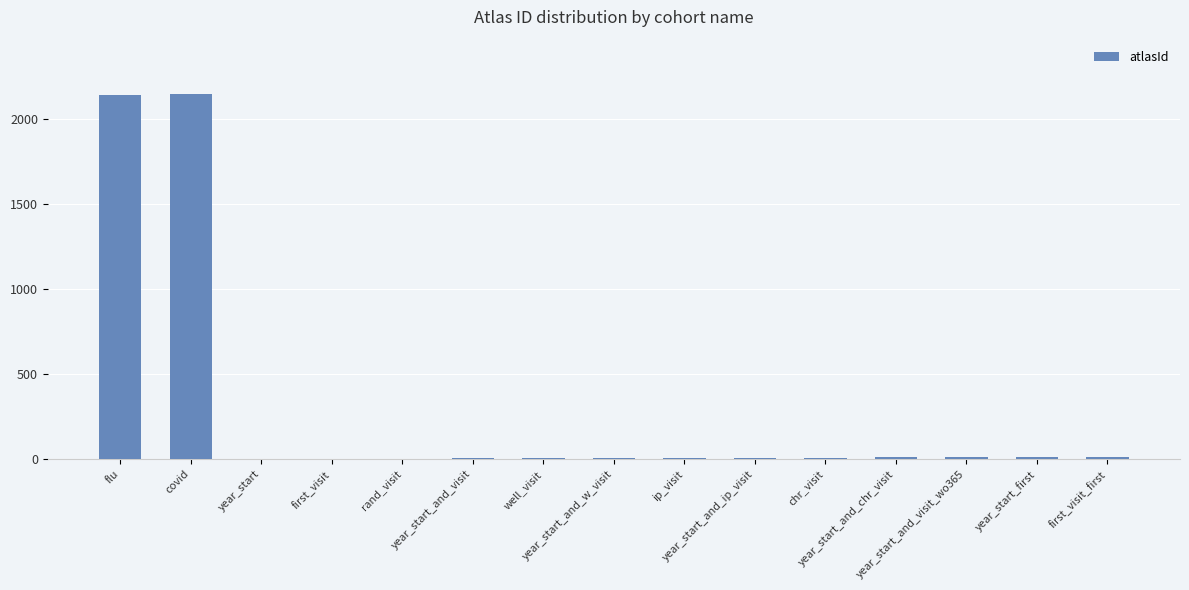

What is the sum of all values?

4384